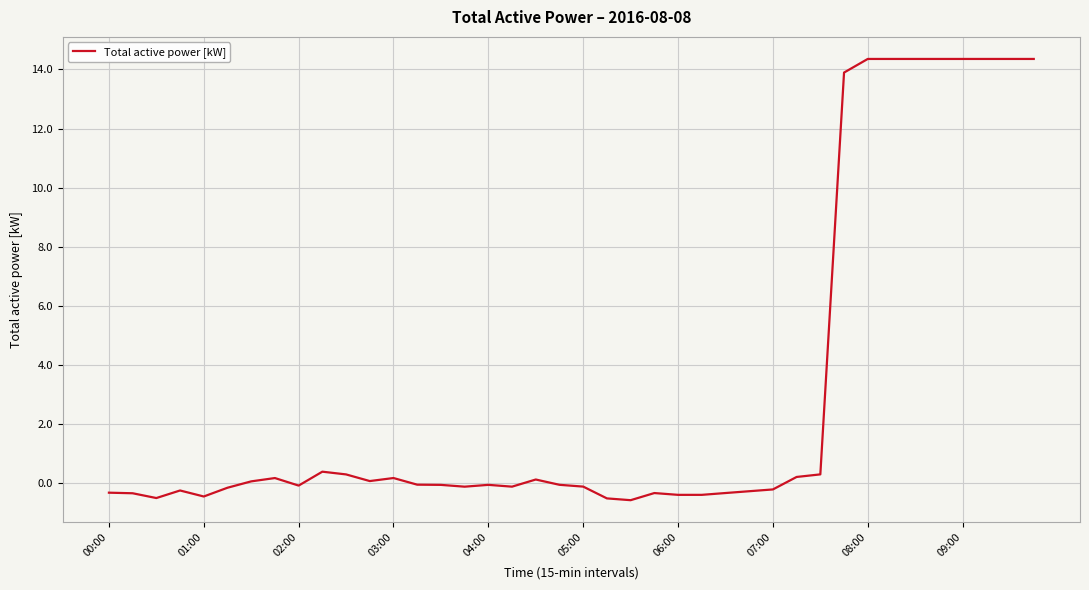

What is the greatest value displayed?

14.4